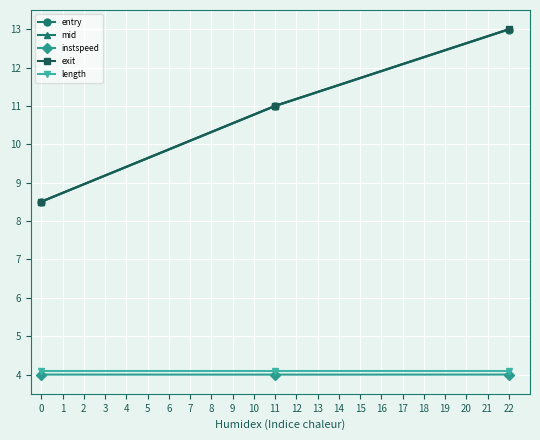

What is the minimum value for length?

4.1